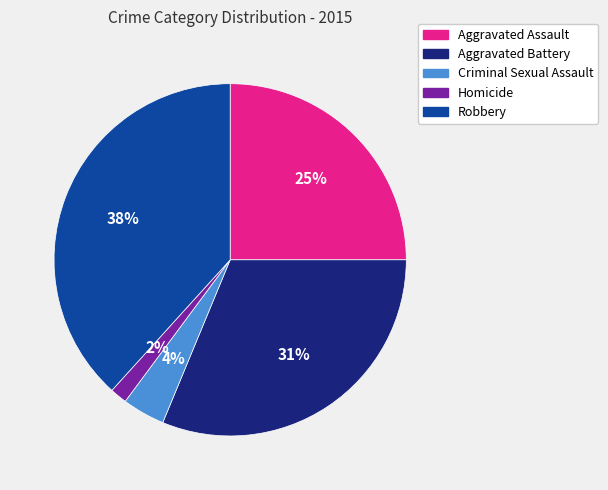

Which has a higher value, Homicide or Criminal Sexual Assault?

Criminal Sexual Assault